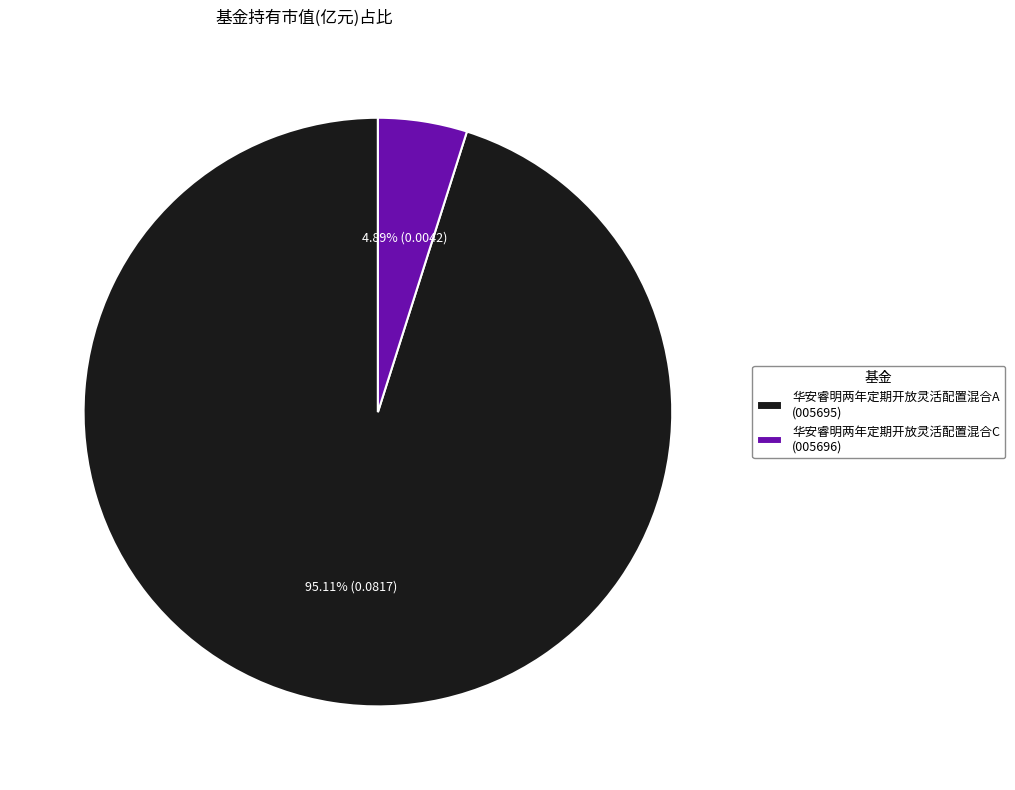

How much of the chart is everything except 华安睿明两年定期开放灵活配置混合C?

95.1%